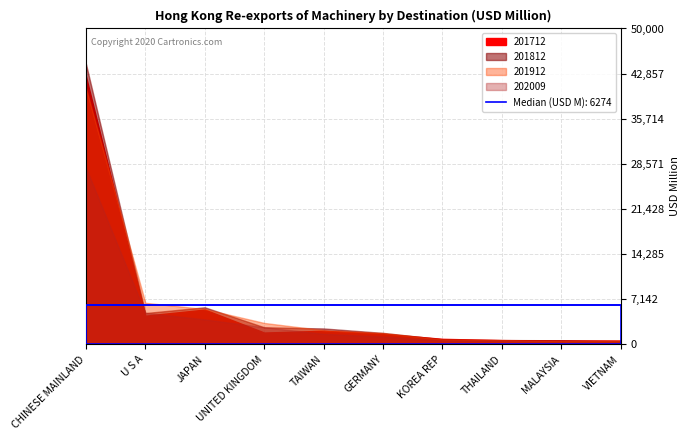

Which series has the largest total across all categories?

201812